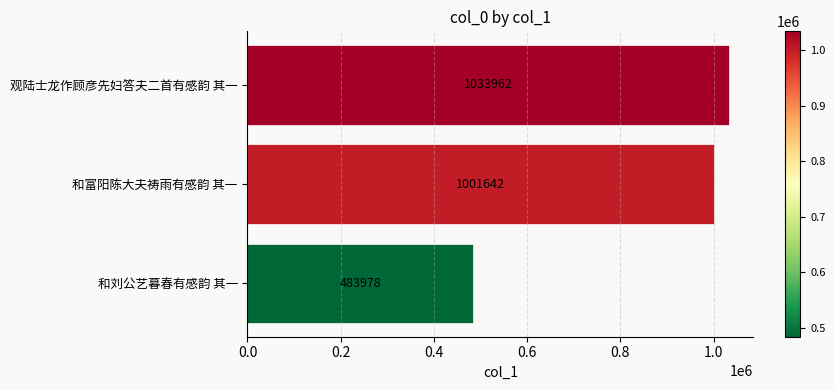

How many categories are shown in the chart?

3